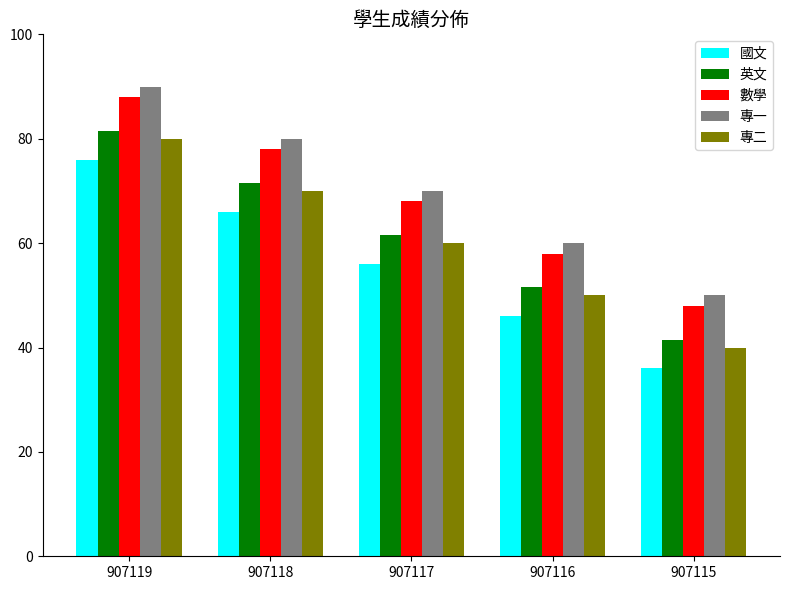

What is the value of the 英文 bar at the 4th from the left?

51.5